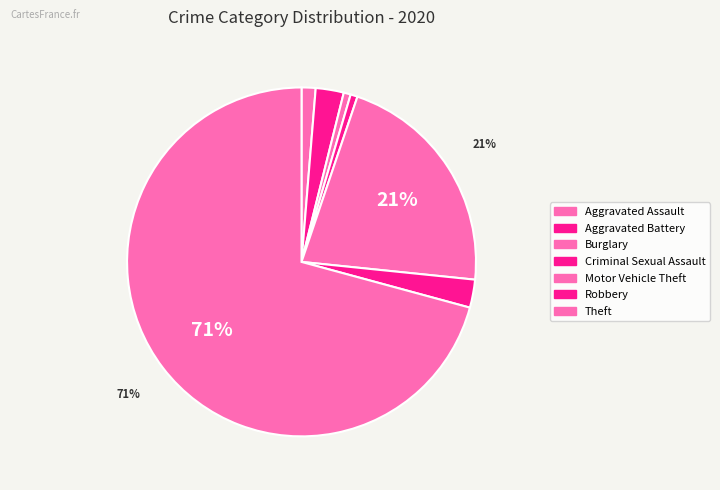

Is it true that Burglary is 14% of the pie?

False